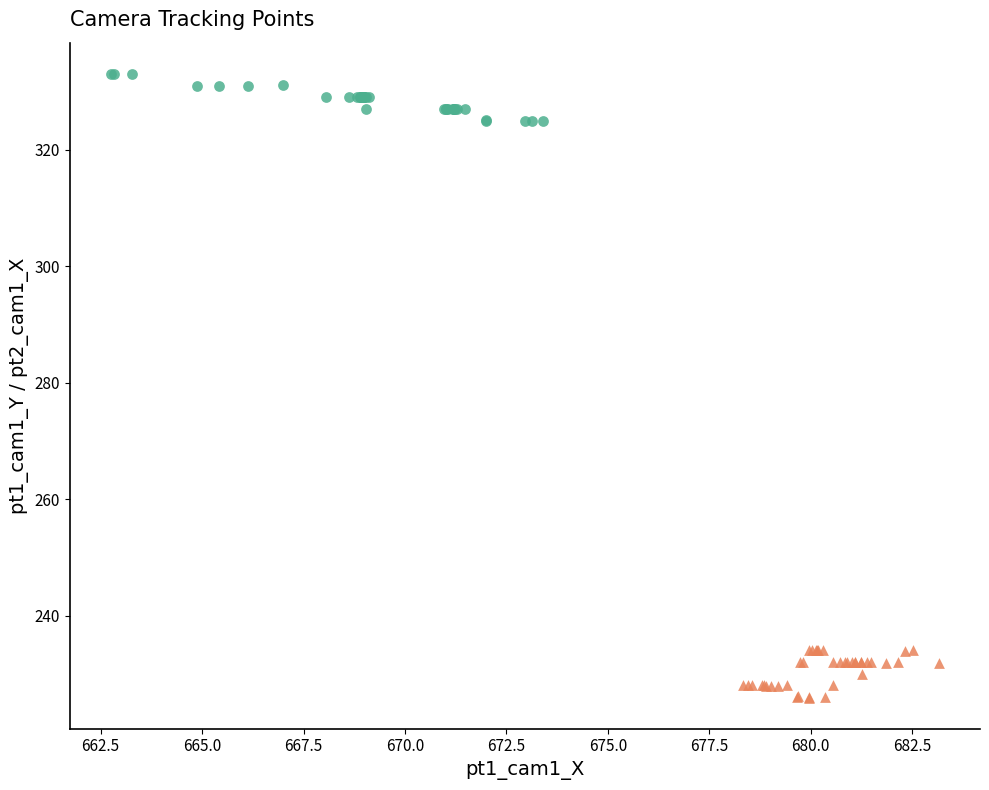

Which series contains the highest Y value?

pt1 (Camera 1)